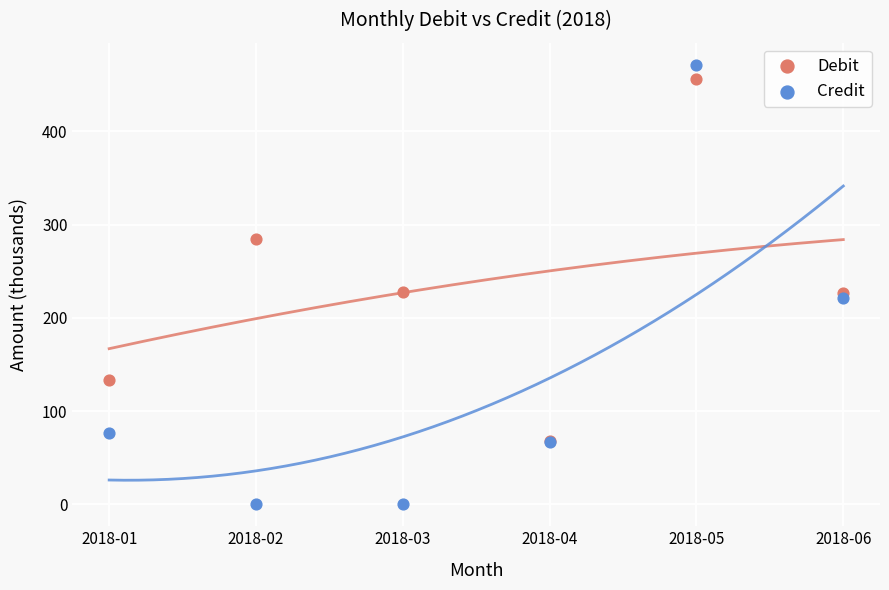

Which series contains the highest Y value?

Credit